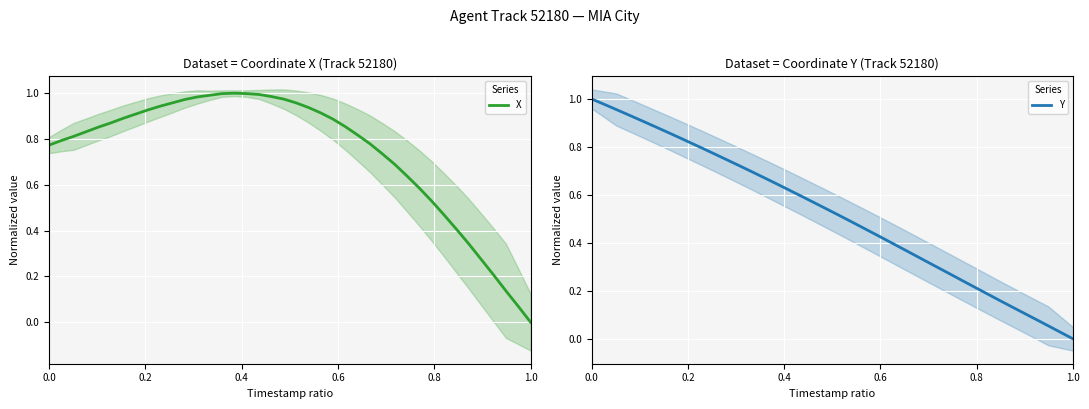

Which series has the widest spread of values?

Y